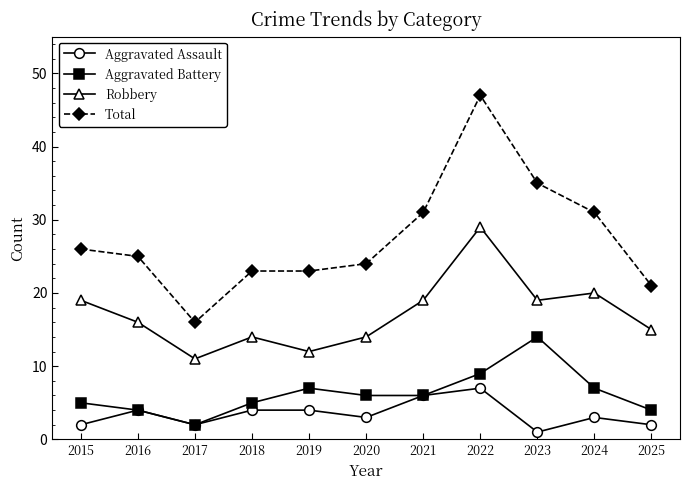

True or false: Aggravated Assault has more than 0 interior local peaks.

True